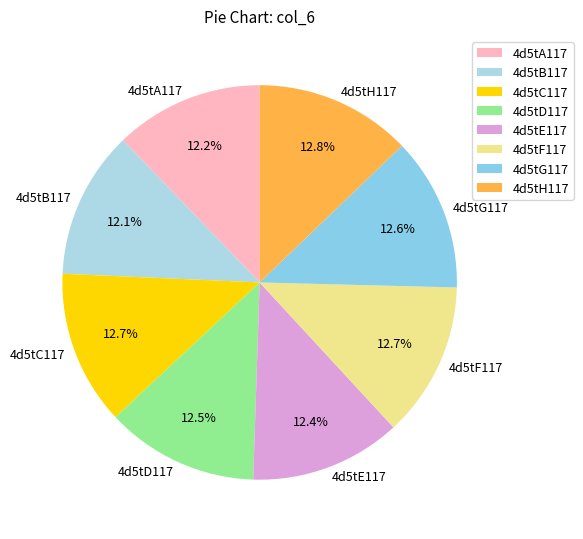

Is it true that 4d5tH117 is 1% of the pie?

False